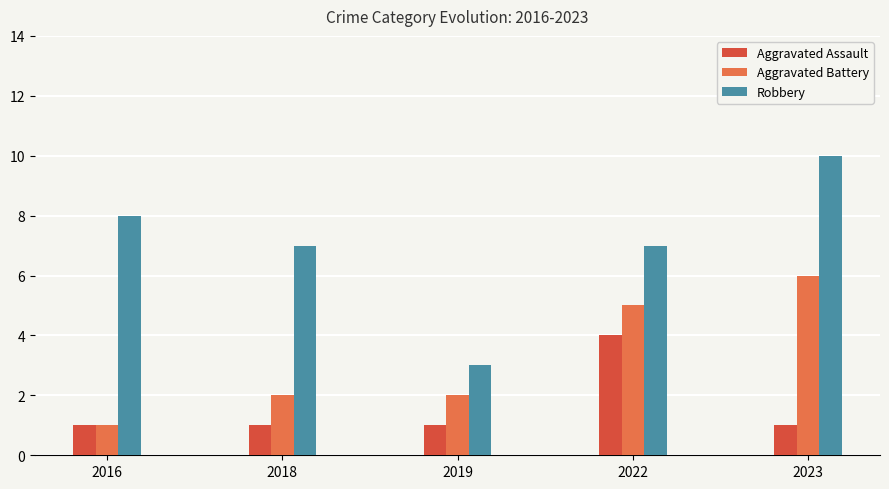

What value does the Aggravated Assault series have at 2022?

4